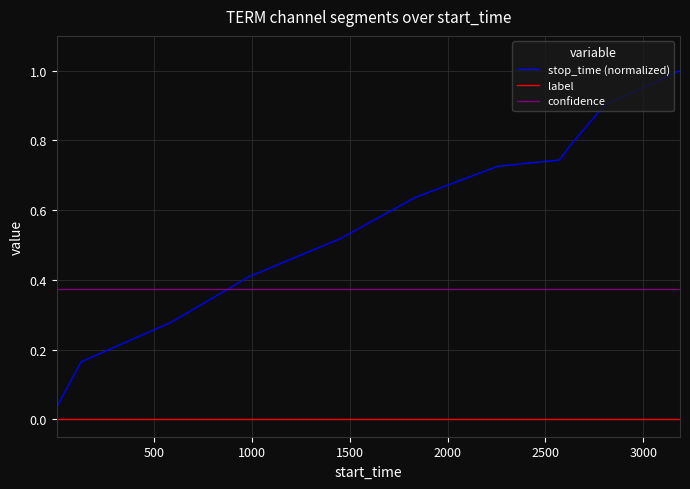

Which series has the widest spread of values?

stop_time (normalized)